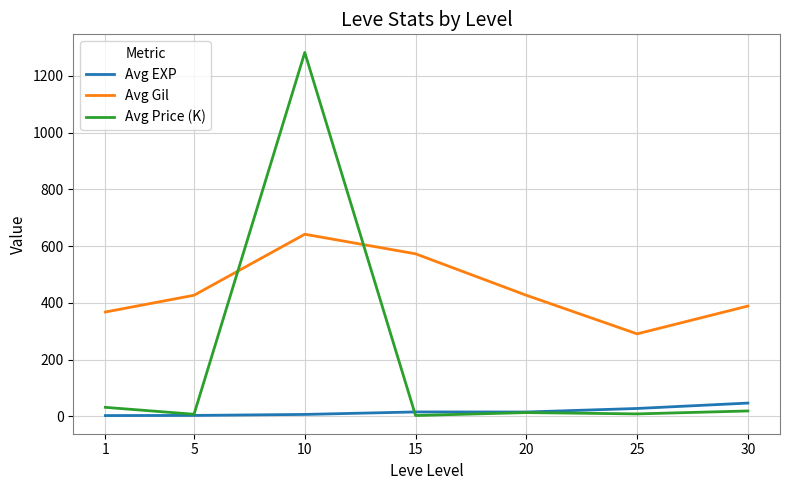

Is the value of Avg Price (K) at 10 greater than the value of Avg Gil at 25?

Yes